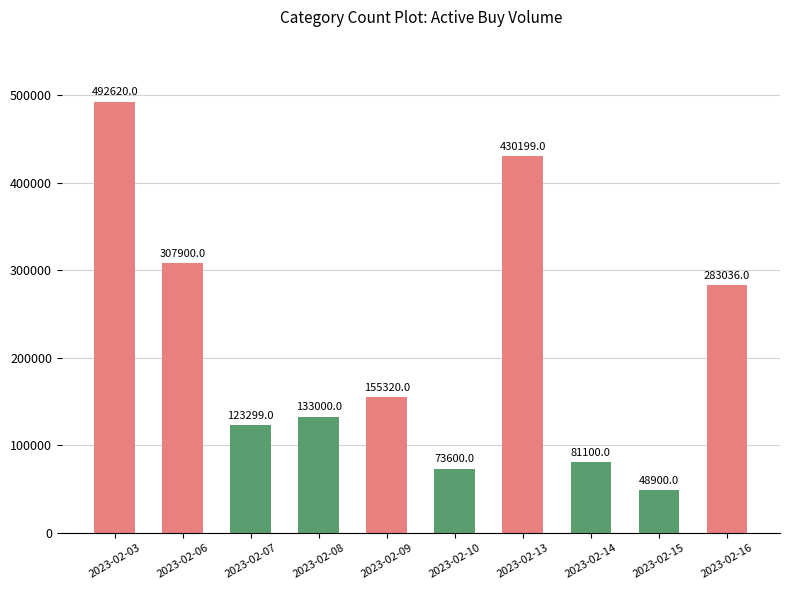

True or false: the data shows 50070 at 2023-02-10.

False